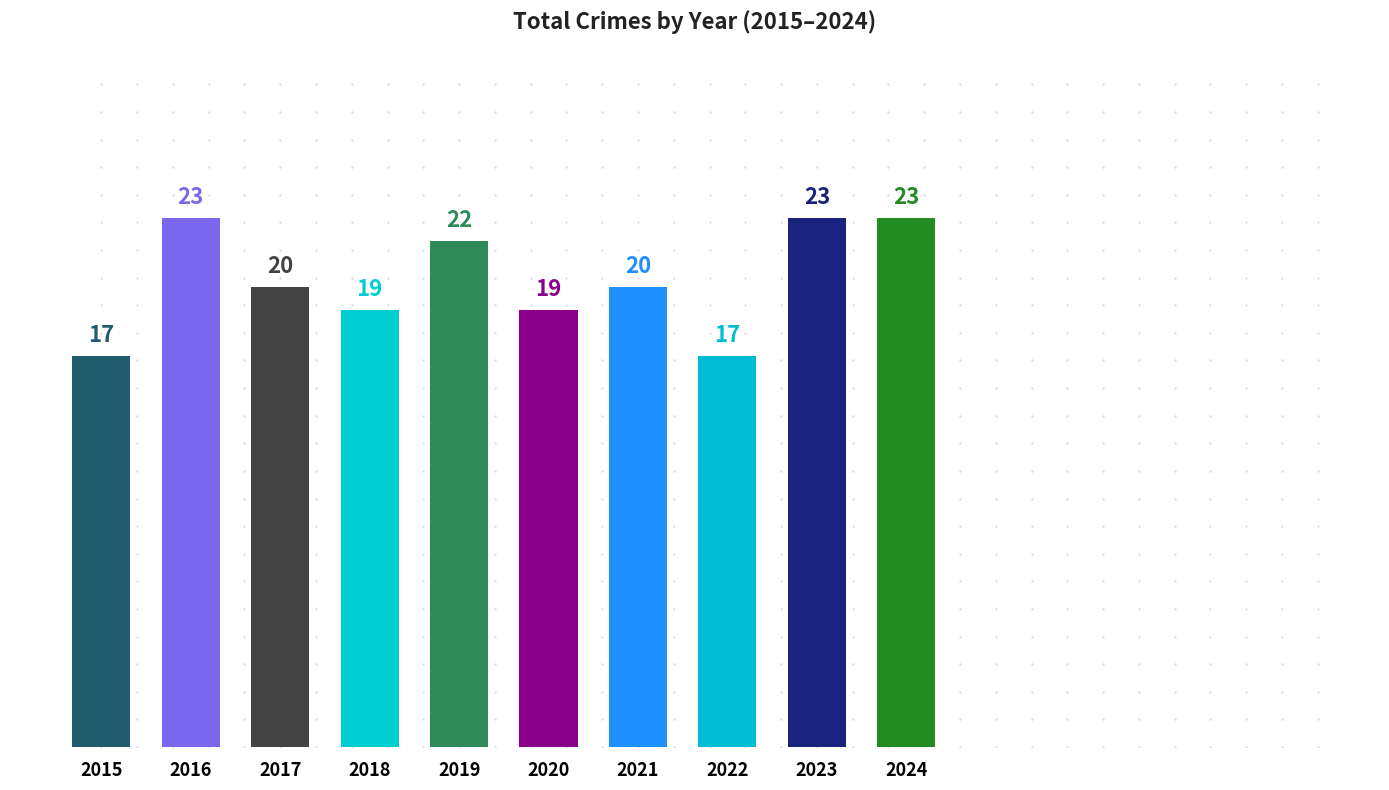

Which has a higher value, 2021 or 2024?

2024